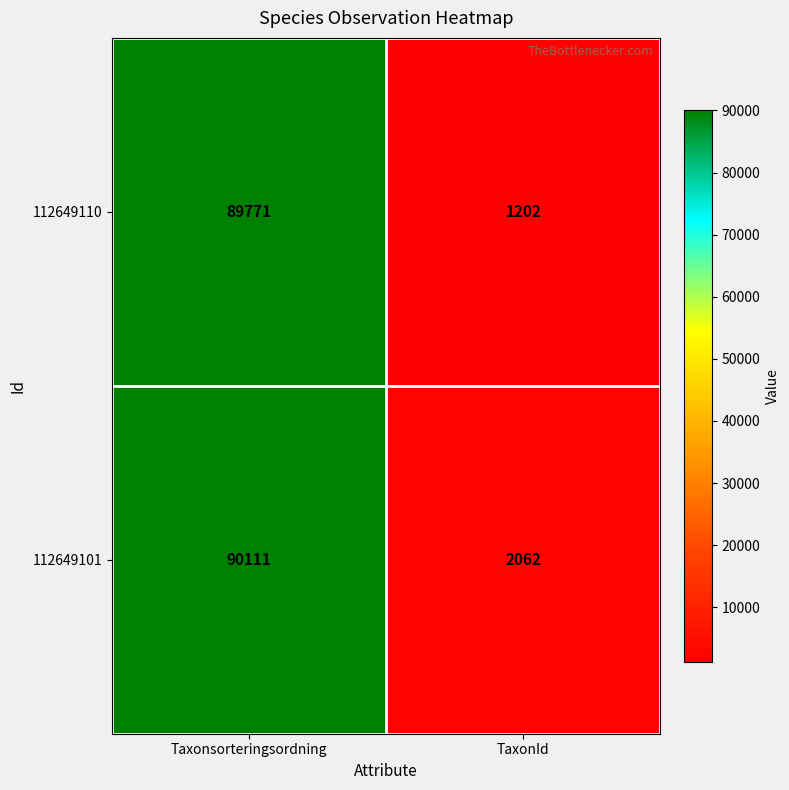

What is the sum of all 112649110 values?

90973